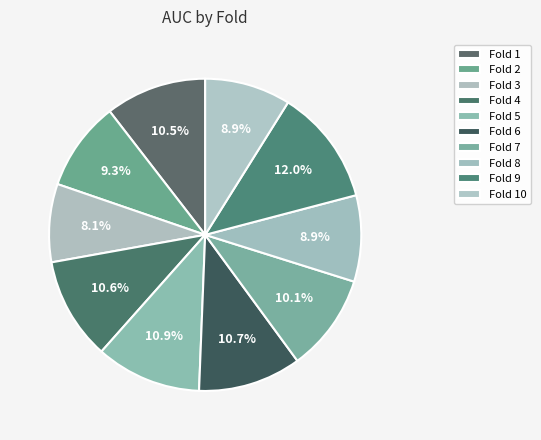

How many segments does this pie chart have?

10